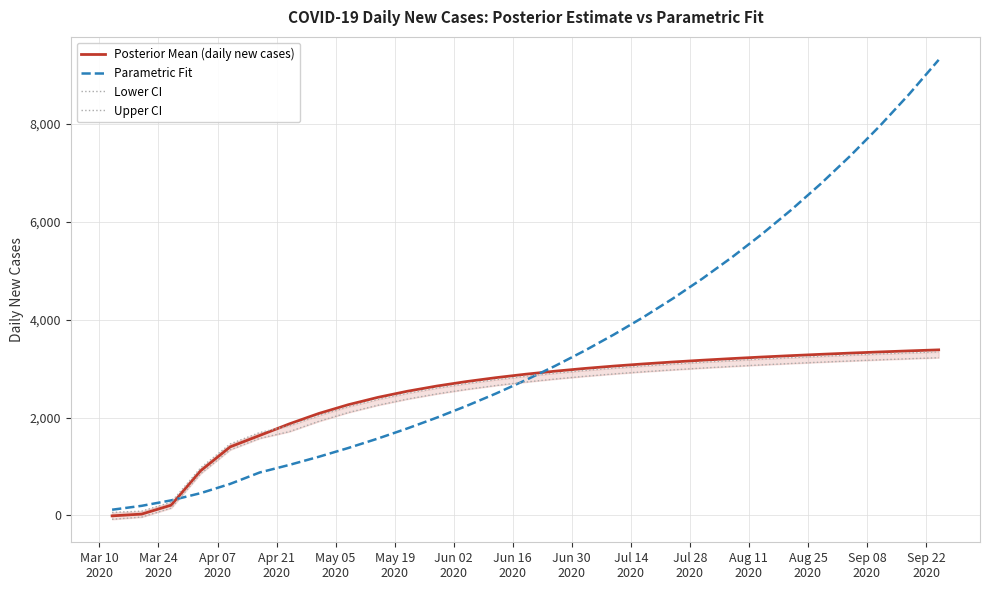

What is the average value of the Posterior Mean (daily new cases) series?

2455.1